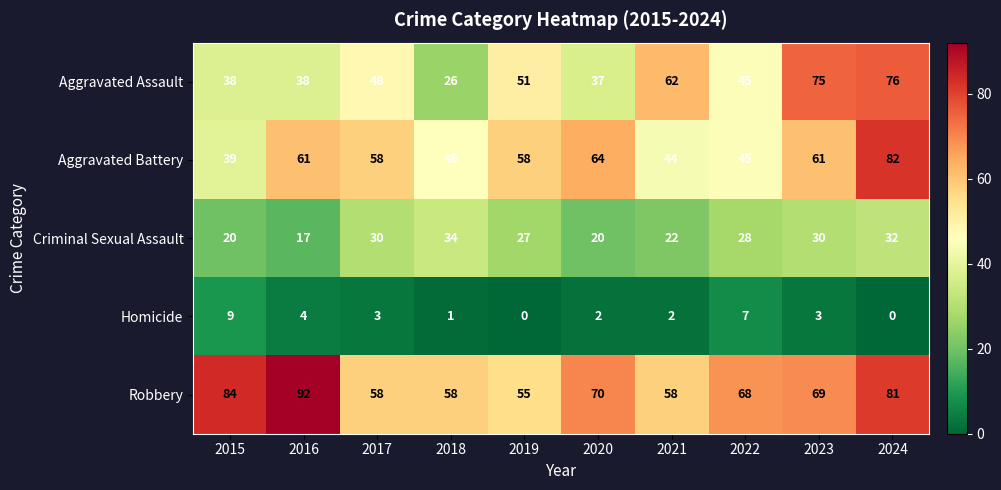

Which series has the widest spread of values?

Aggravated Assault